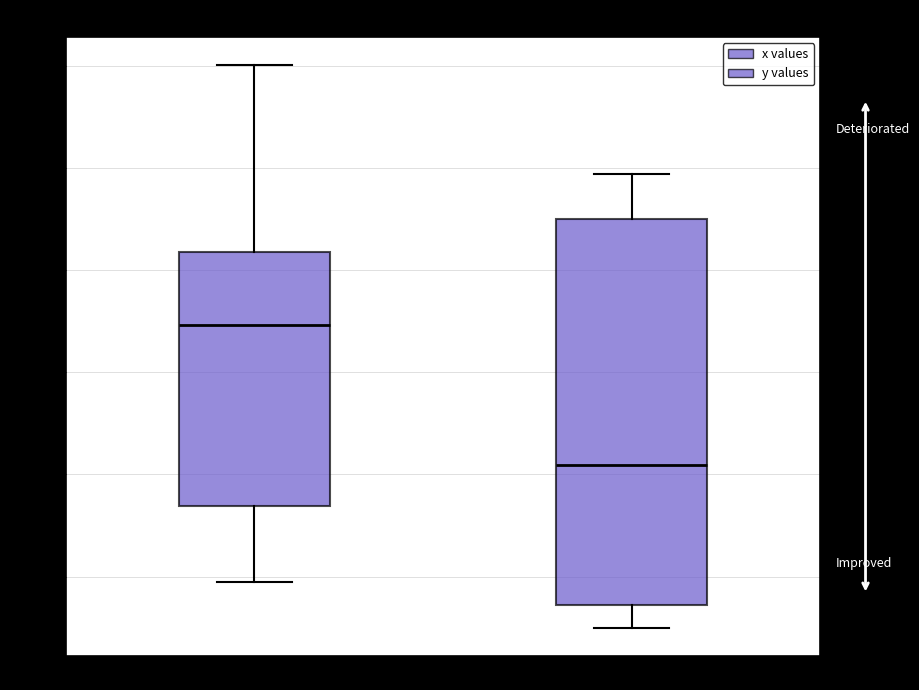

Which box has the lowest median line?

y values